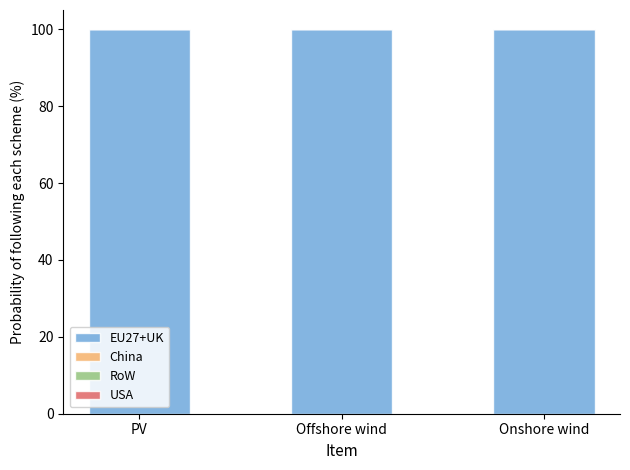

Is it true that USA equals 0 at PV?

True